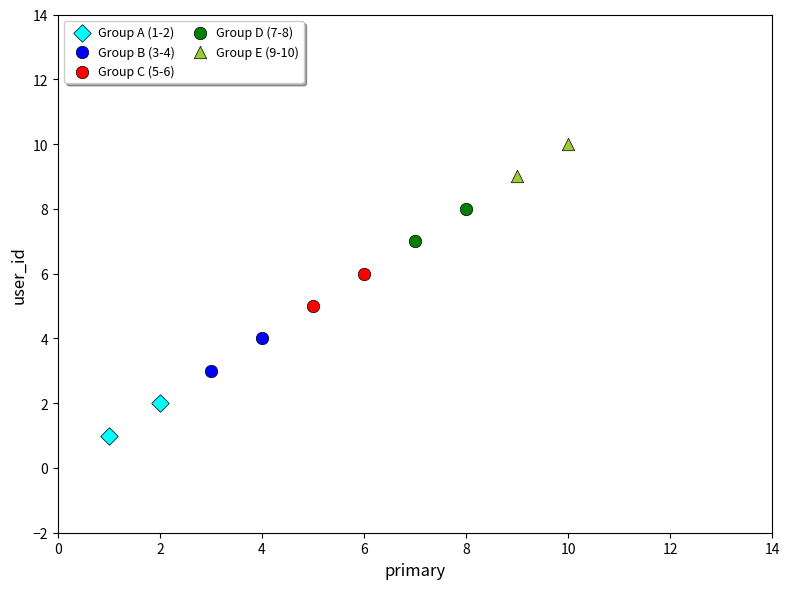

Which series reaches the minimum Y coordinate?

Group A (1-2)